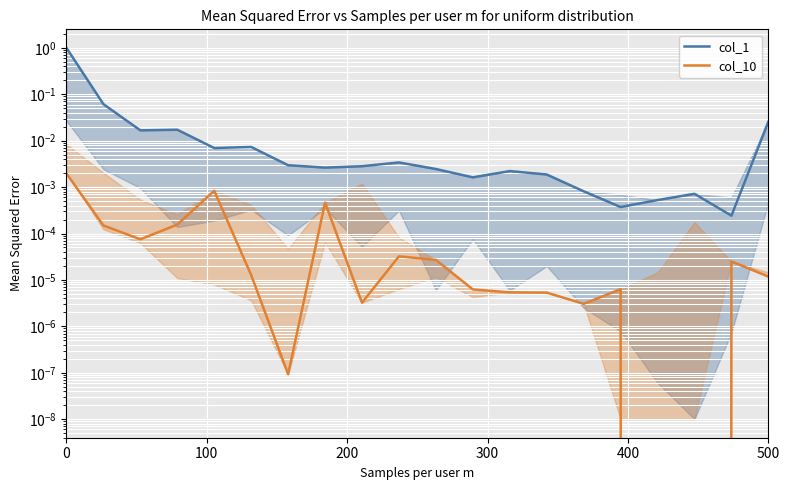

The col_1 series shows 0.0 at 6. True or false?

True